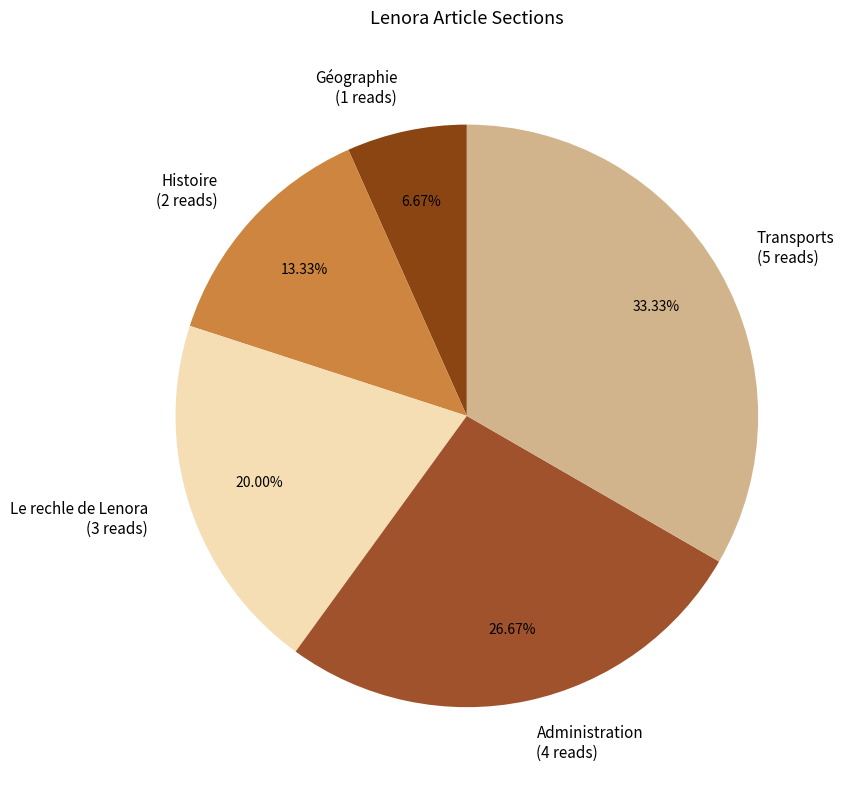

Is Transports the majority of the pie?

No